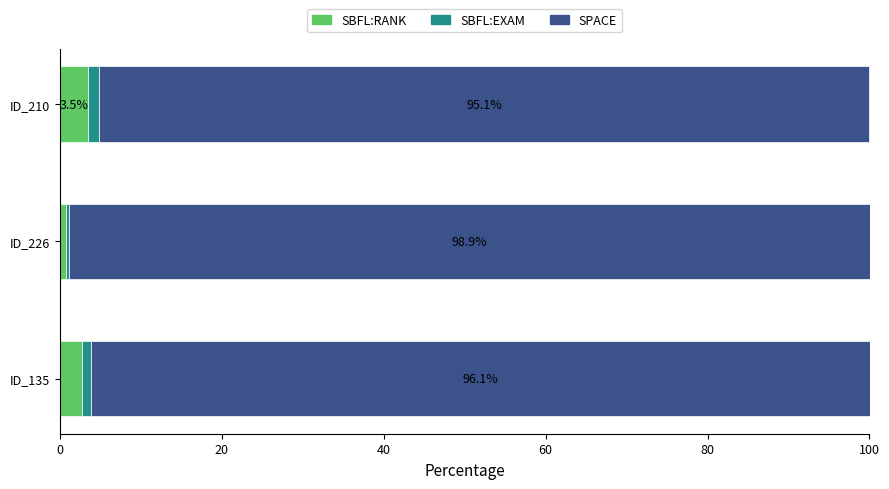

What is the sum of all SBFL:RANK values?

7.0